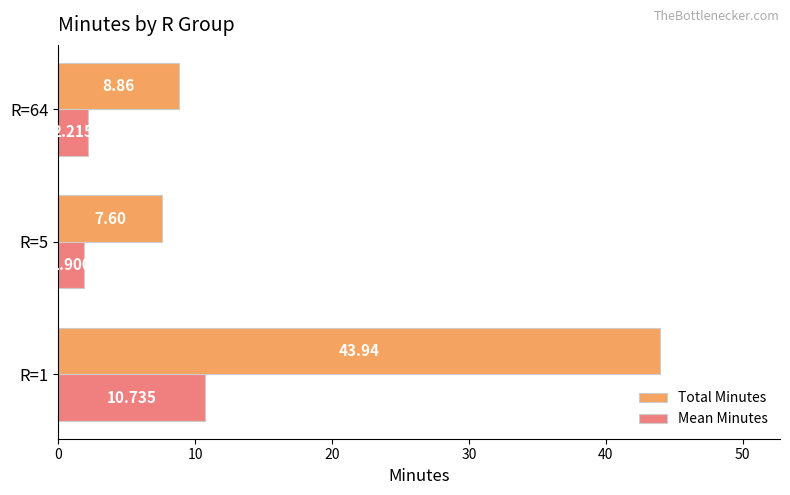

Which series has the widest spread of values?

Total Minutes